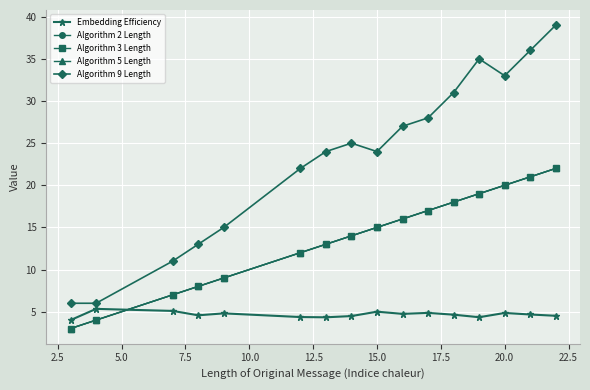

True or false: Algorithm 5 Length and Algorithm 9 Length cross at least once.

False